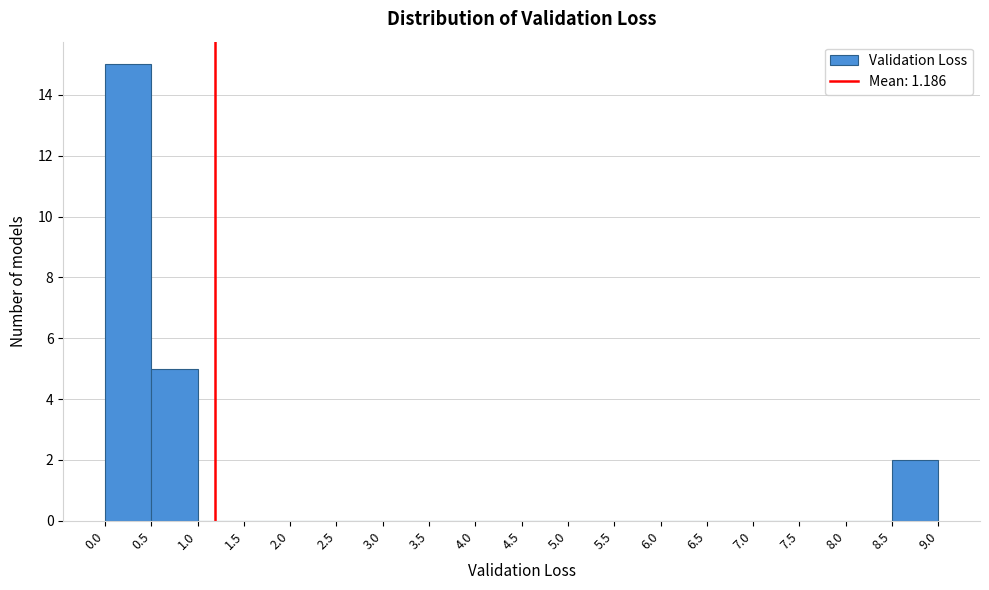

Which range on the x-axis has the tallest bar?

0.0 to 0.5